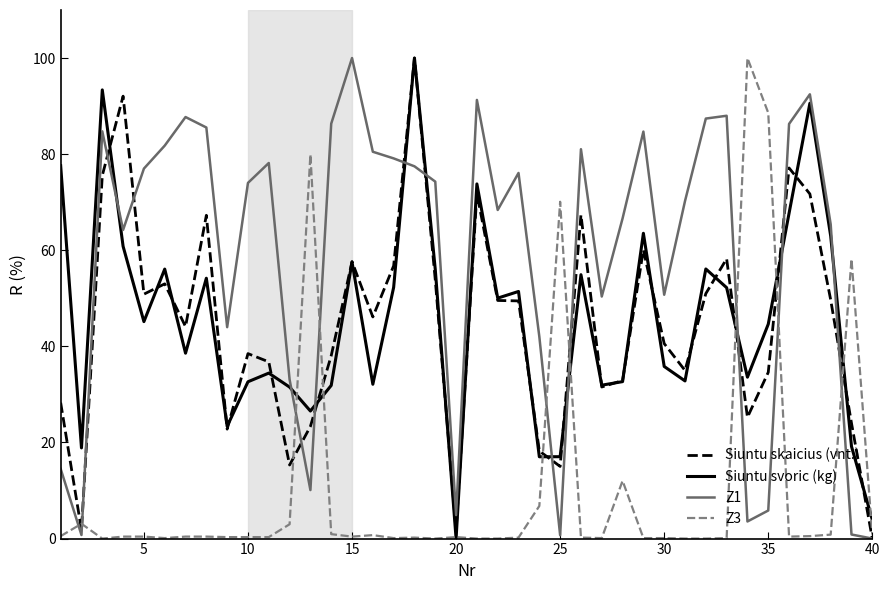

After their last crossing, which series has the higher values: Z1 or Siuntu svoric (kg)?

Siuntu svoric (kg)